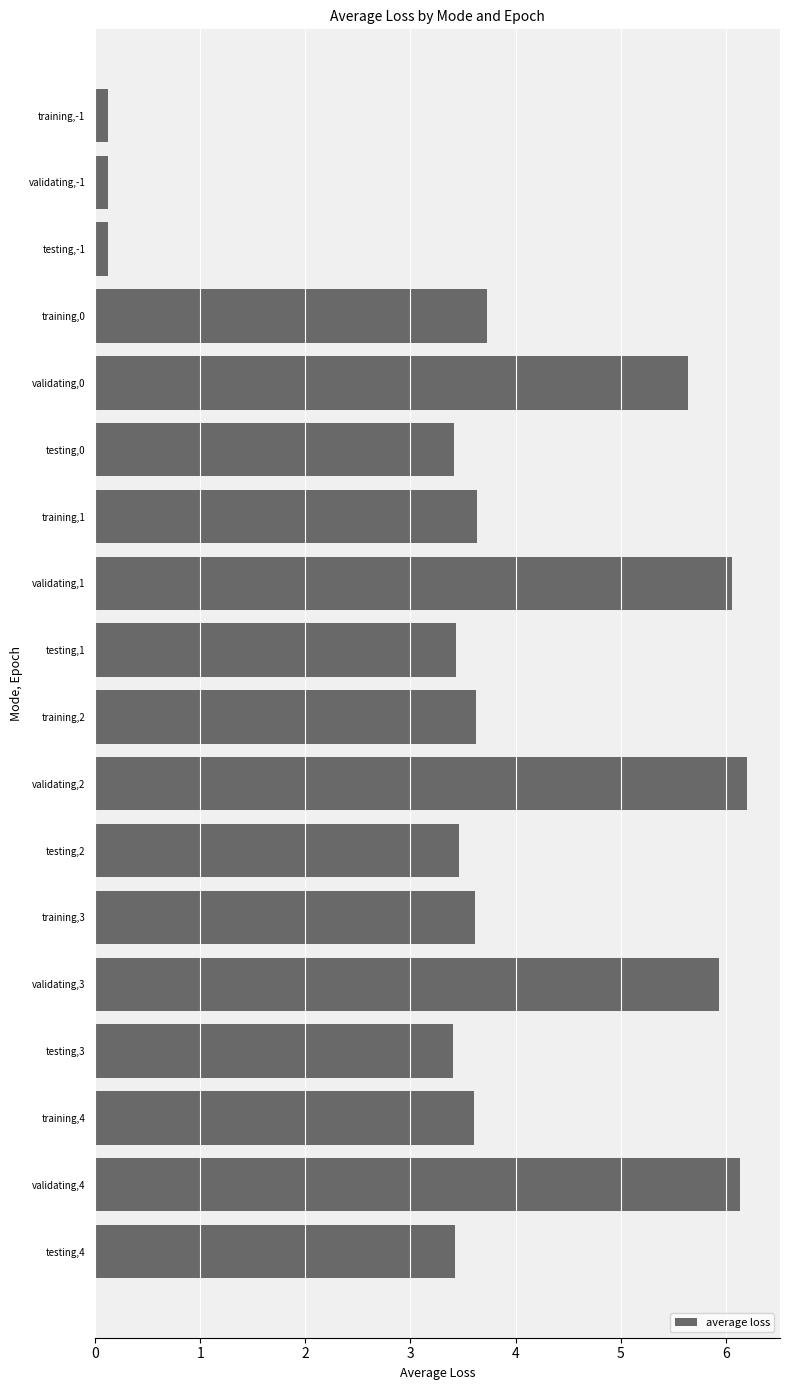

What is the difference between the maximum and minimum values?

6.1